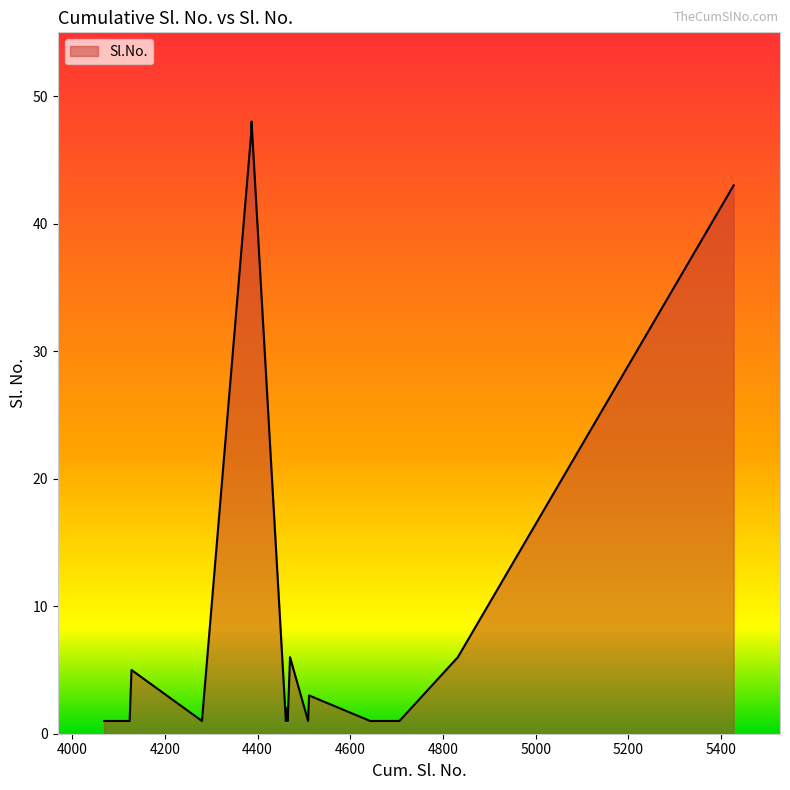

What is the difference between the maximum and minimum values?

47